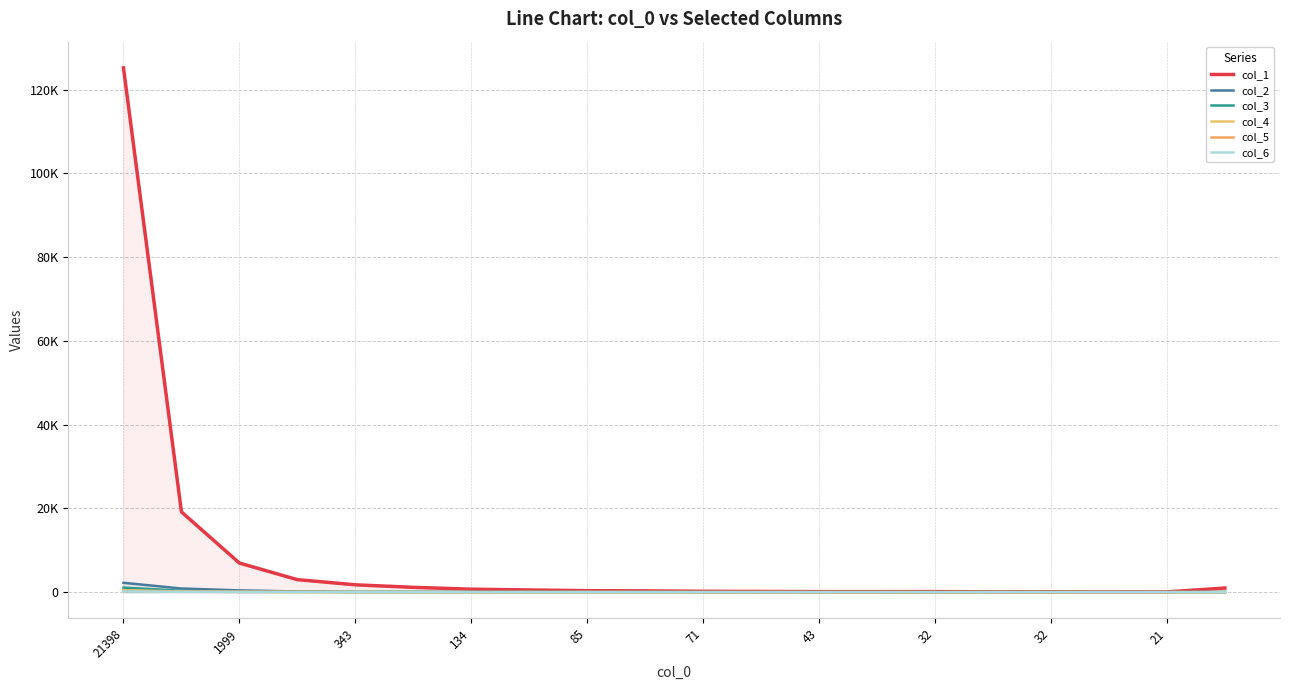

What are all the series names shown in the legend?

col_1, col_2, col_3, col_4, col_5, col_6